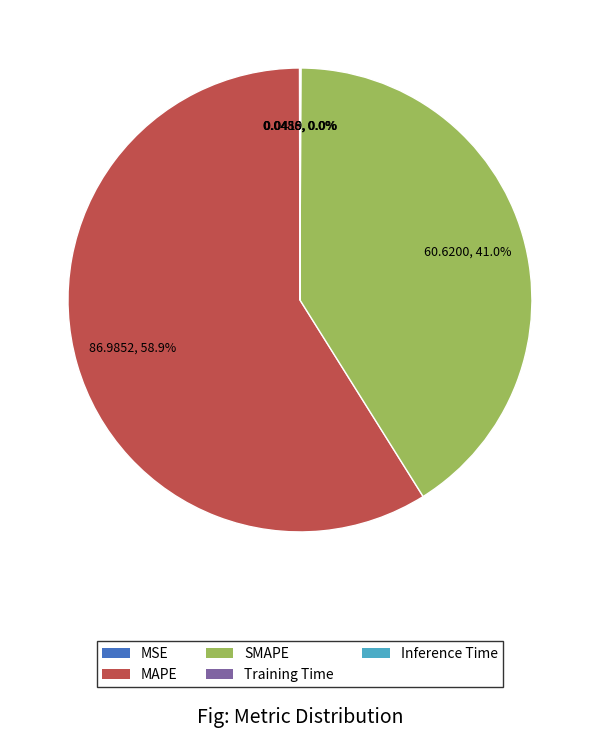

Which category has the biggest portion of the pie?

MAPE